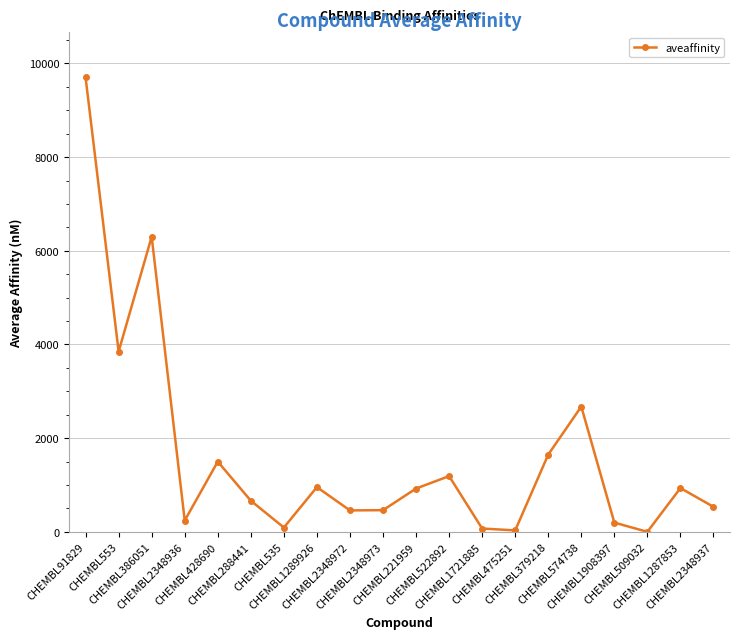

Between CHEMBL1287853 and CHEMBL475251, which is larger?

CHEMBL1287853